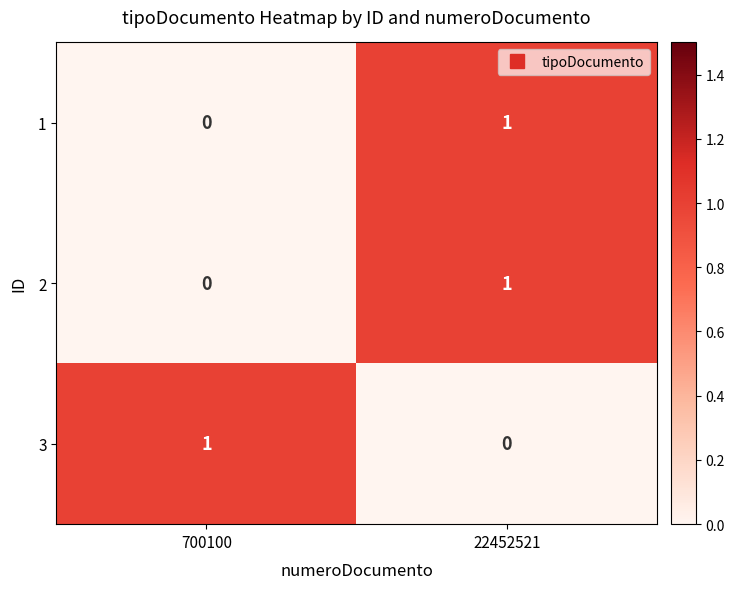

Reading left to right, what are all the values shown in this chart?

1: 700100=0	22452521=1
2: 700100=0	22452521=1
3: 700100=1	22452521=0